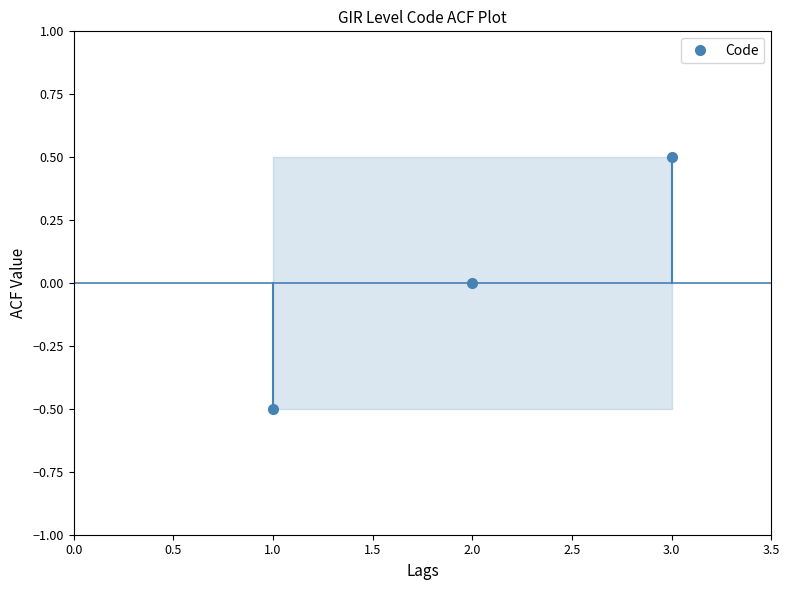

How many lines are shown in the chart?

1